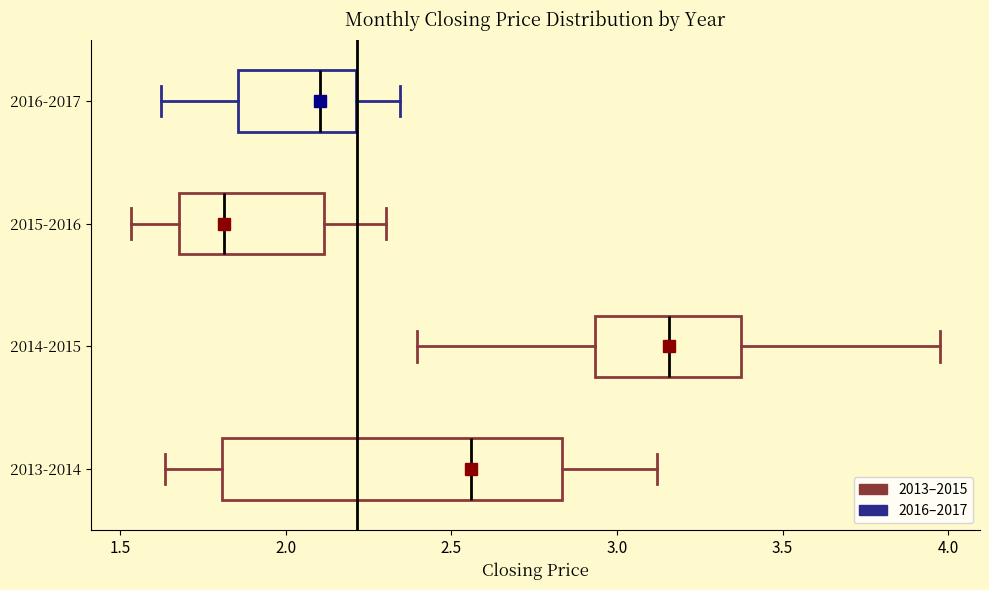

Comparing the boxes themselves (not the whiskers), which one is the widest?

2013-2014